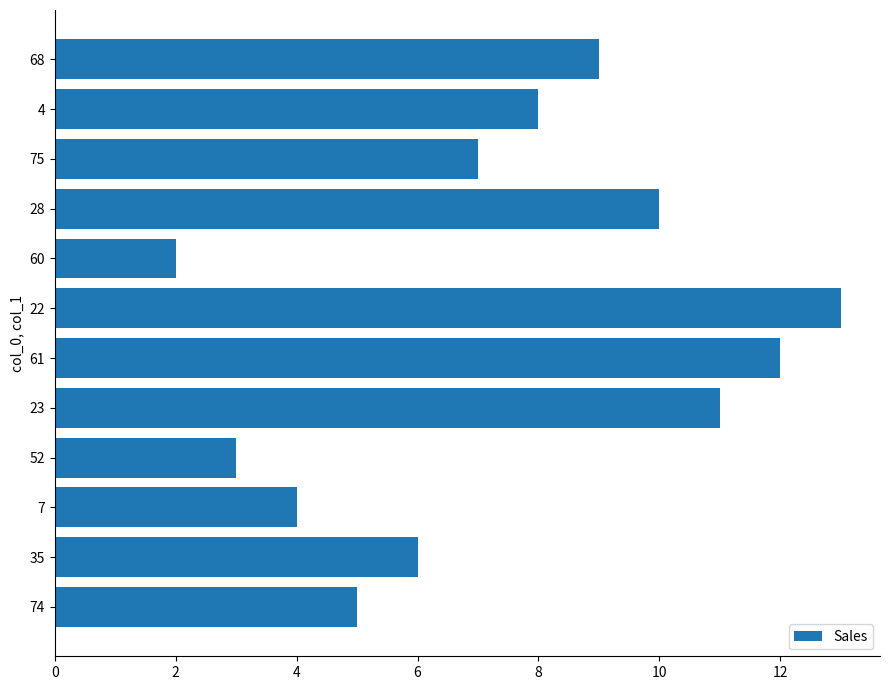

Approximately how many times larger is the value at 22 compared to 60?

6.5